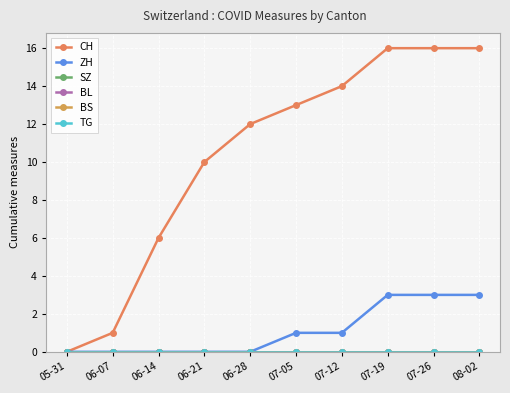

Is this an area chart (filled region under the line)?

No